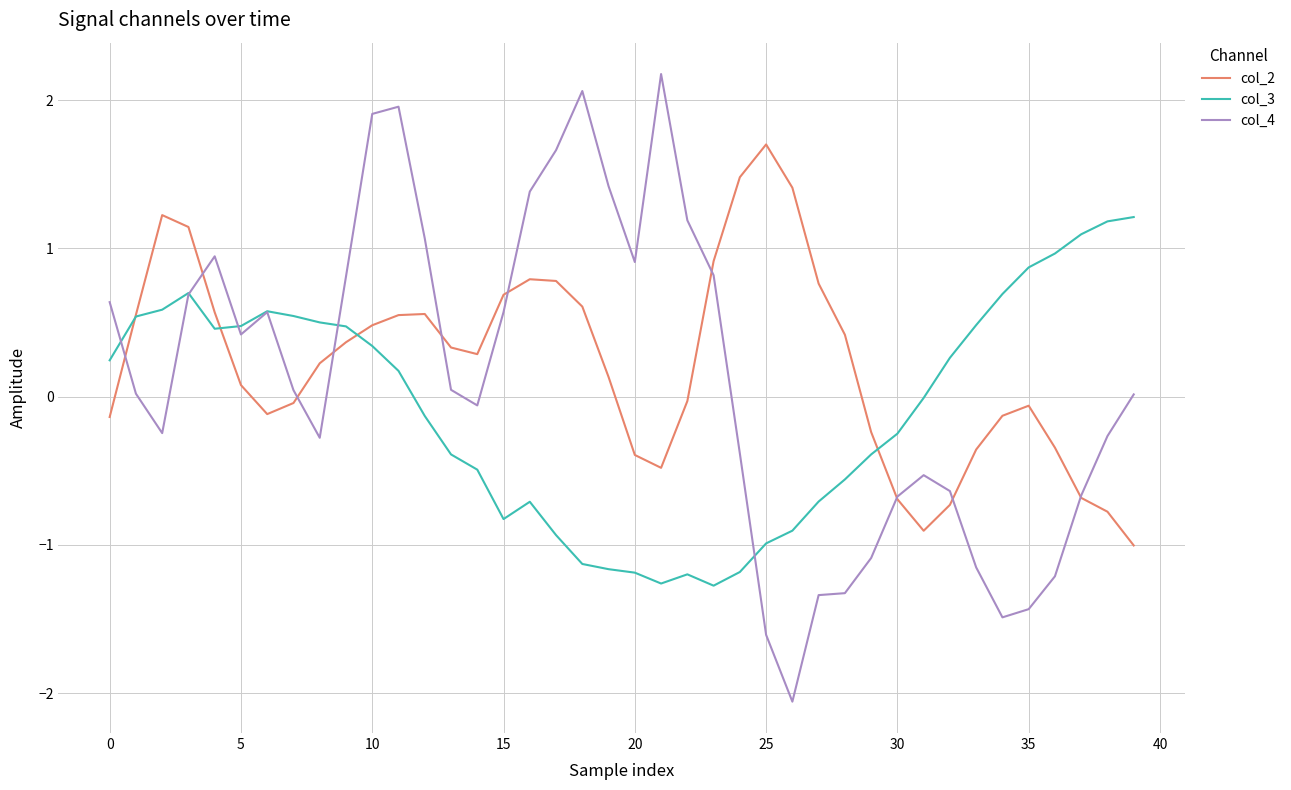

What is the minimum value shown in the chart?

-2.1